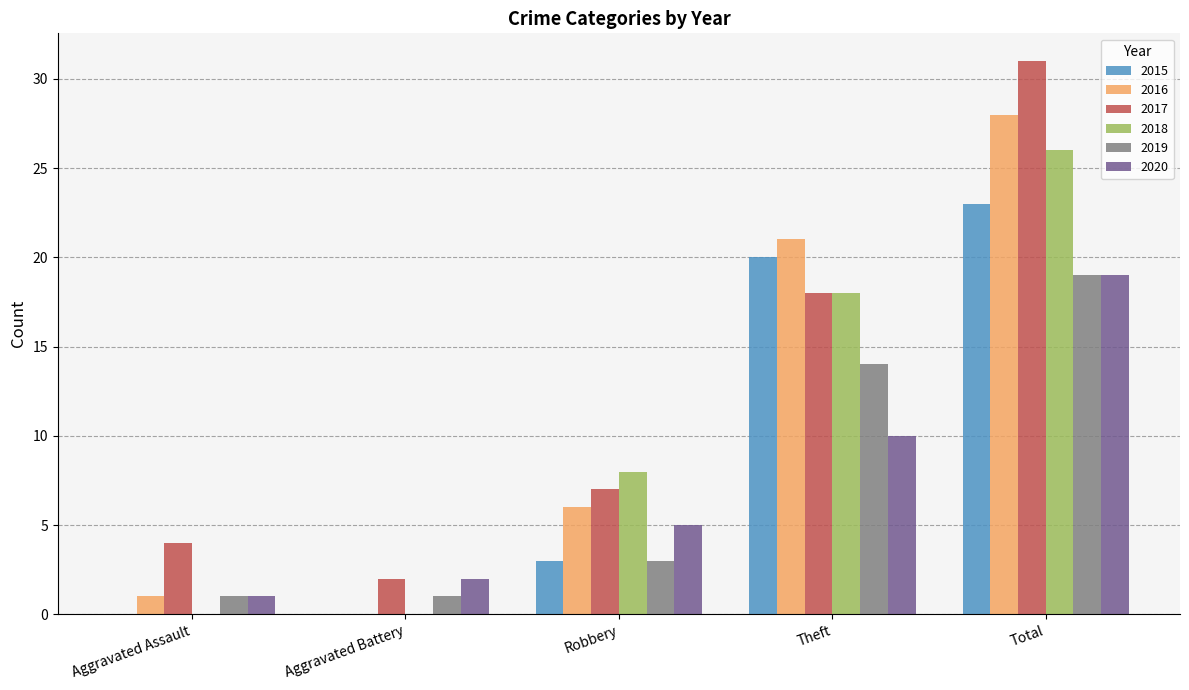

At which label is 2019 closest to 10?

Theft